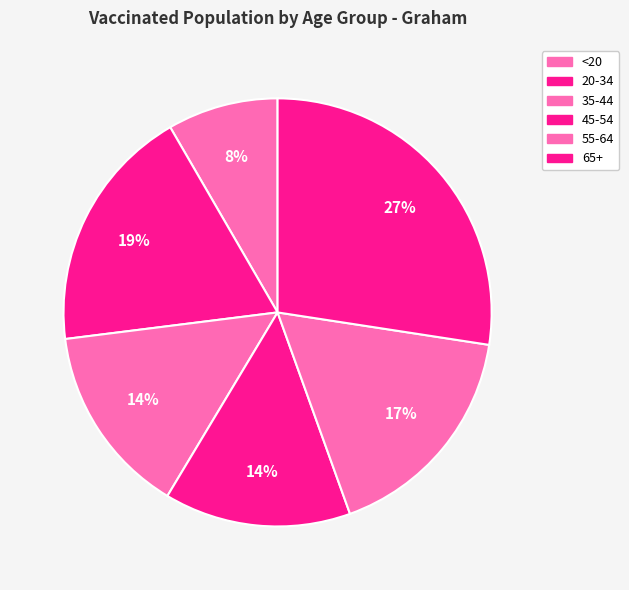

What percentage is the 65+ slice, to the nearest percent?

27%